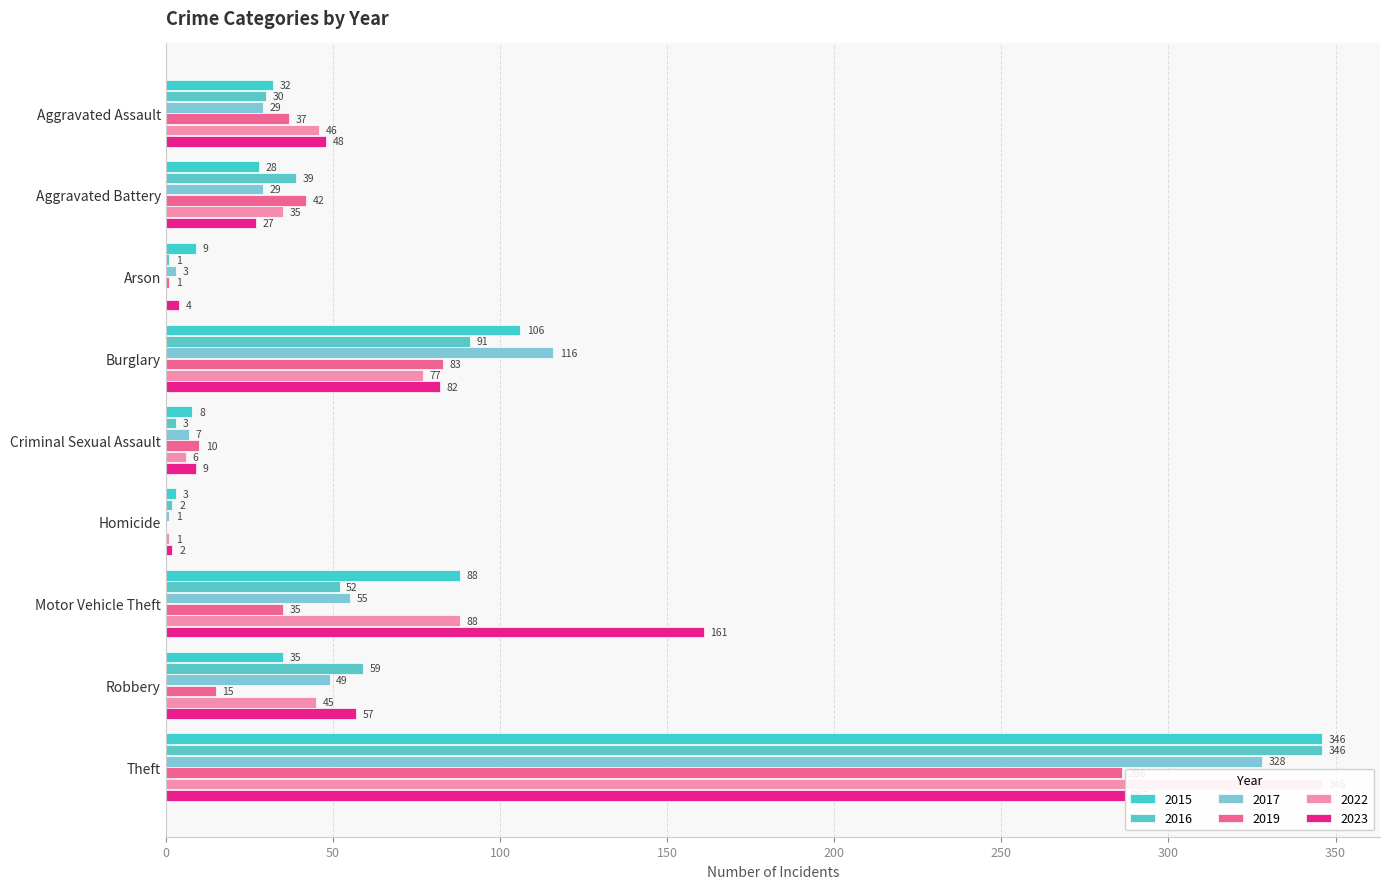

What is the maximum value for 2016?

346